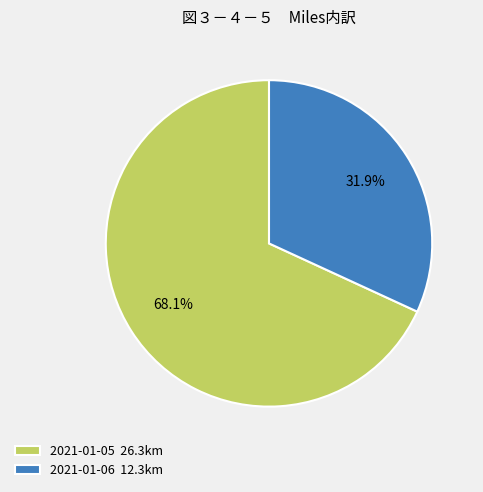

To the nearest percent, what is the average slice percentage?

50%